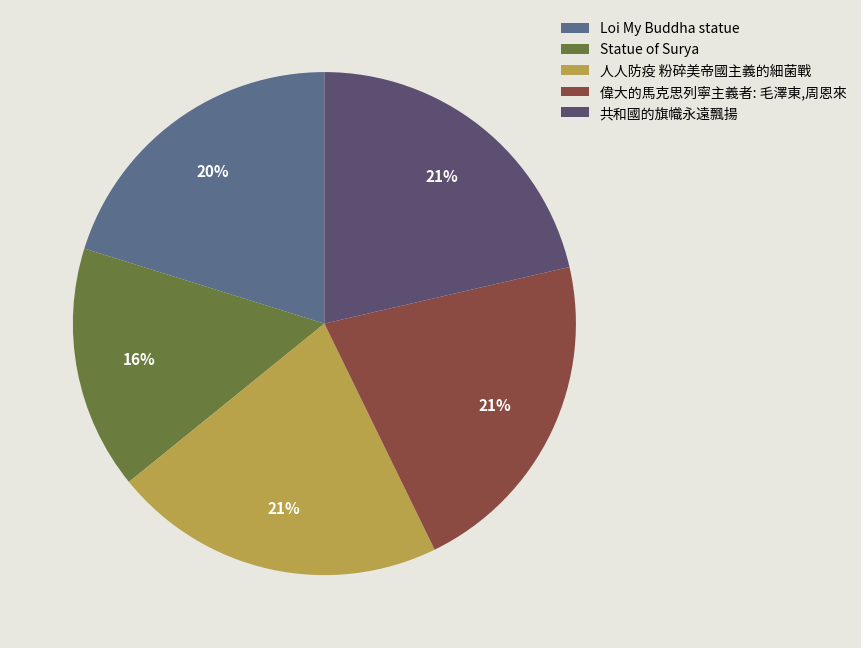

To the nearest percent, what portion does Loi My Buddha statue represent?

20%